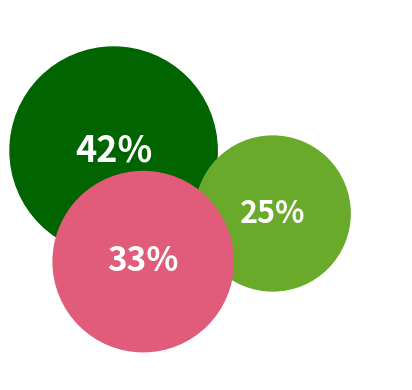

The 12 slice represents 11% of the pie. True or false?

False